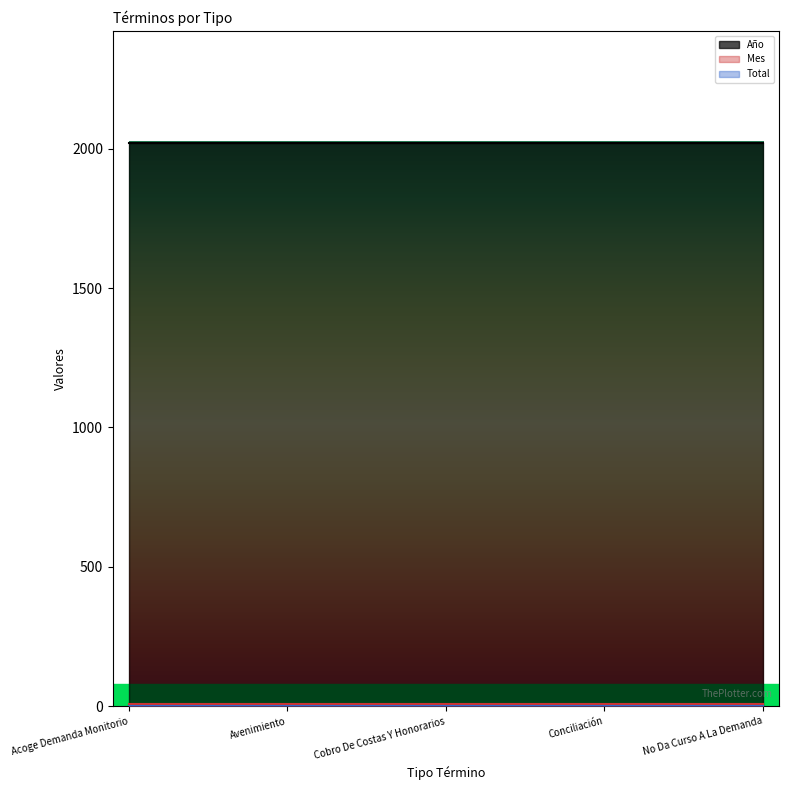

What is the total value across all series at Acoge Demanda Monitorio?

2026